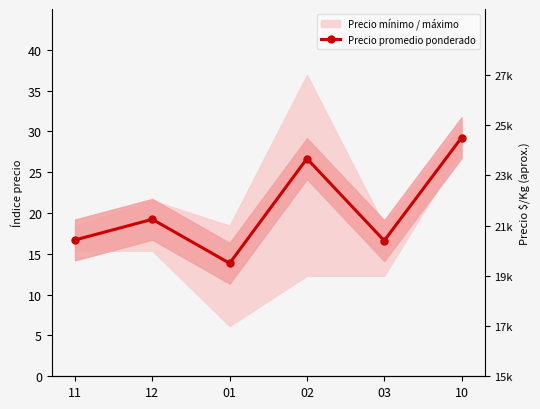

At which category does the data reach its first local peak?

12